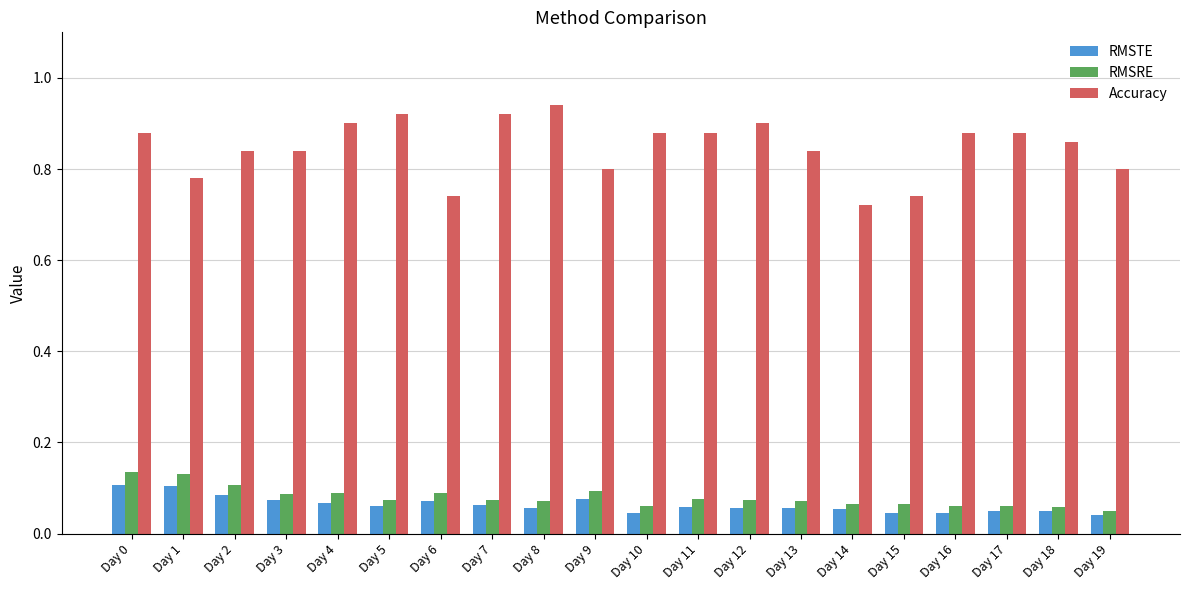

The Accuracy series shows 0.9 at Day 10. True or false?

True